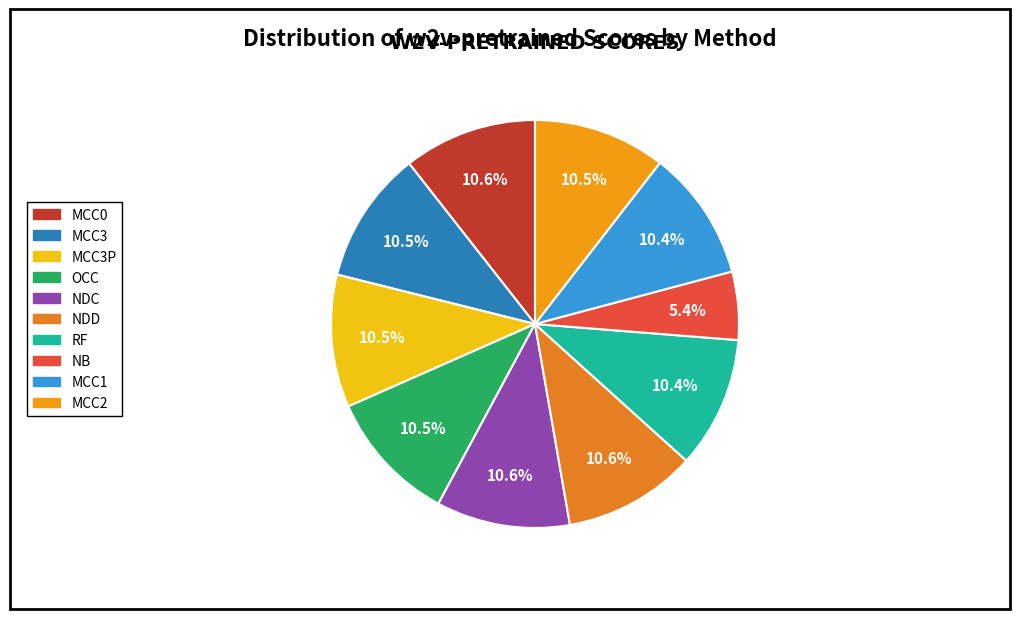

To the nearest percent, what is the difference between the largest and smallest slice percentages?

5%